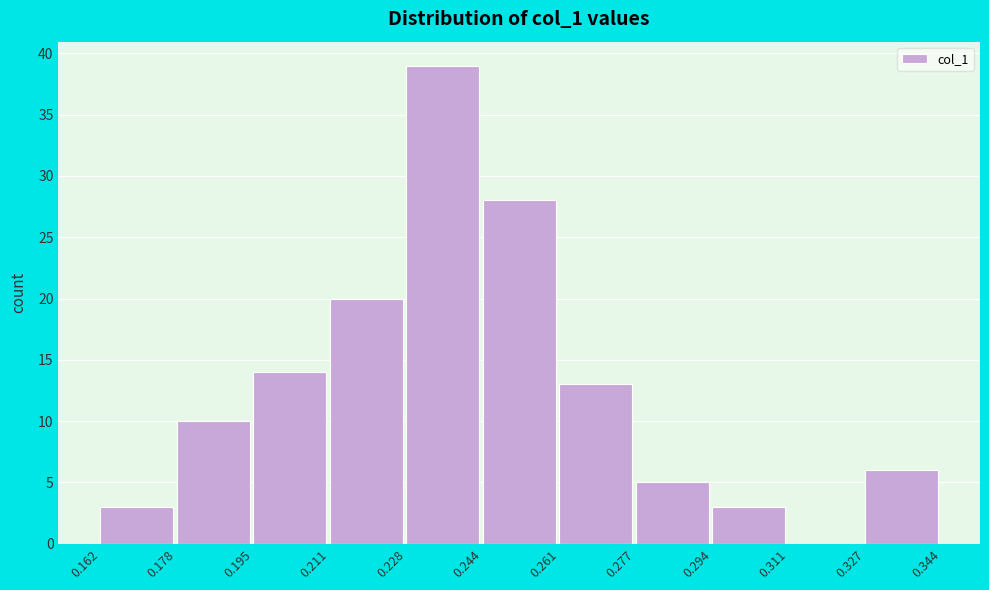

Reading left to right, transcribe this chart: for each bar, give the range it covers on the x-axis and its height. The values are not printed on the chart, so give them approximately, as read against the axis.

0.162 to 0.178: 3
0.178 to 0.195: 10
0.195 to 0.211: 14
0.211 to 0.228: 20
0.228 to 0.244: 39
0.244 to 0.261: 28
0.261 to 0.277: 13
0.277 to 0.294: 5
0.294 to 0.311: 3
0.311 to 0.327: 0
0.327 to 0.344: 6